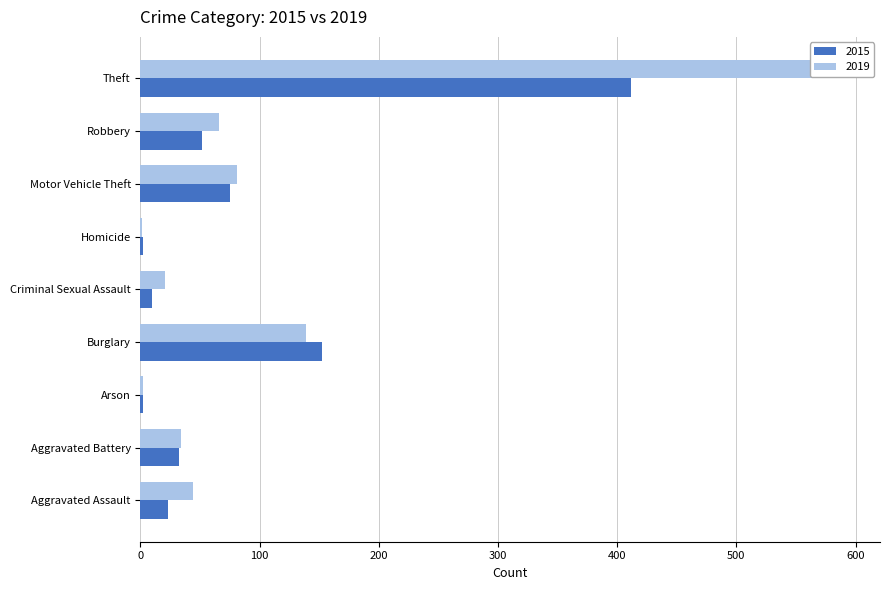

True or false: 2019 has a value of 139 at Burglary.

True